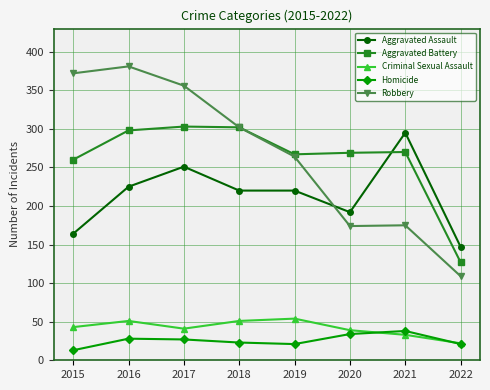

Which label corresponds to the smallest value in the chart?

2015